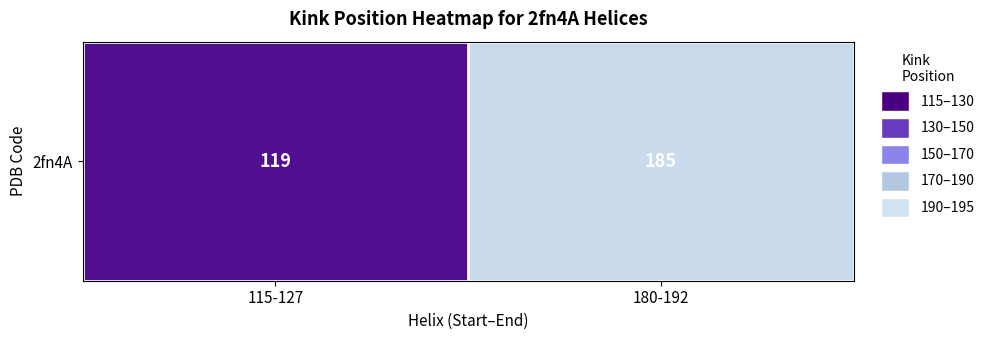

What is the change in value from 115-127 to 180-192?

+66